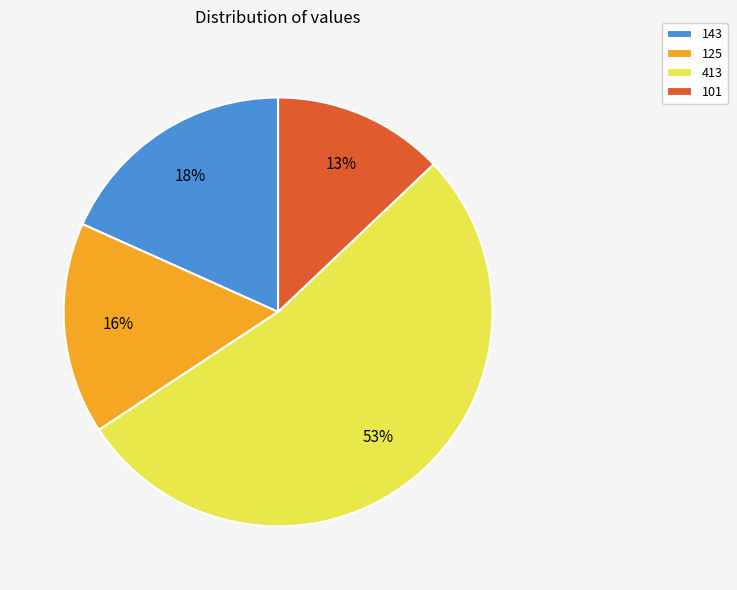

Is there any slice that represents more than half of the pie?

Yes